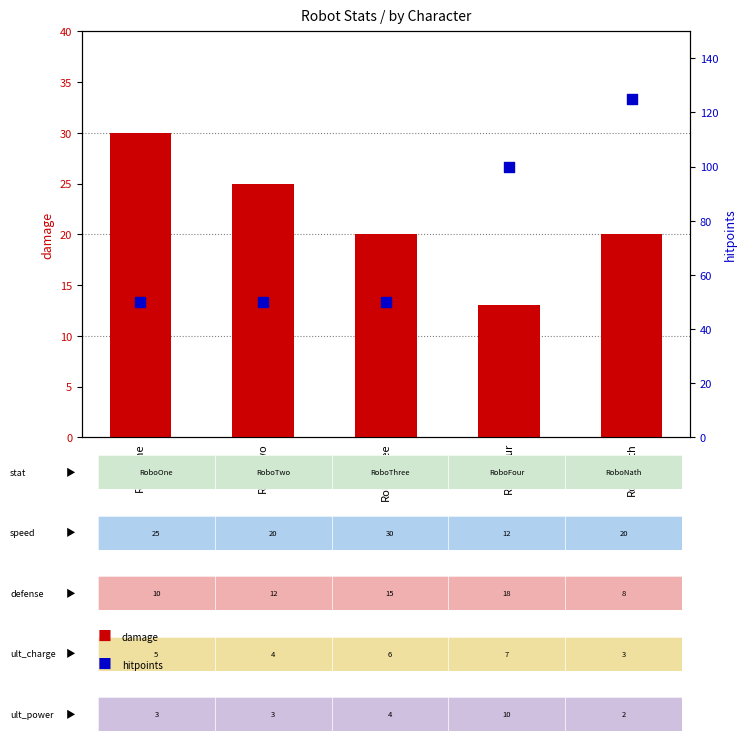

What is the total value across all series at RoboNath?

145